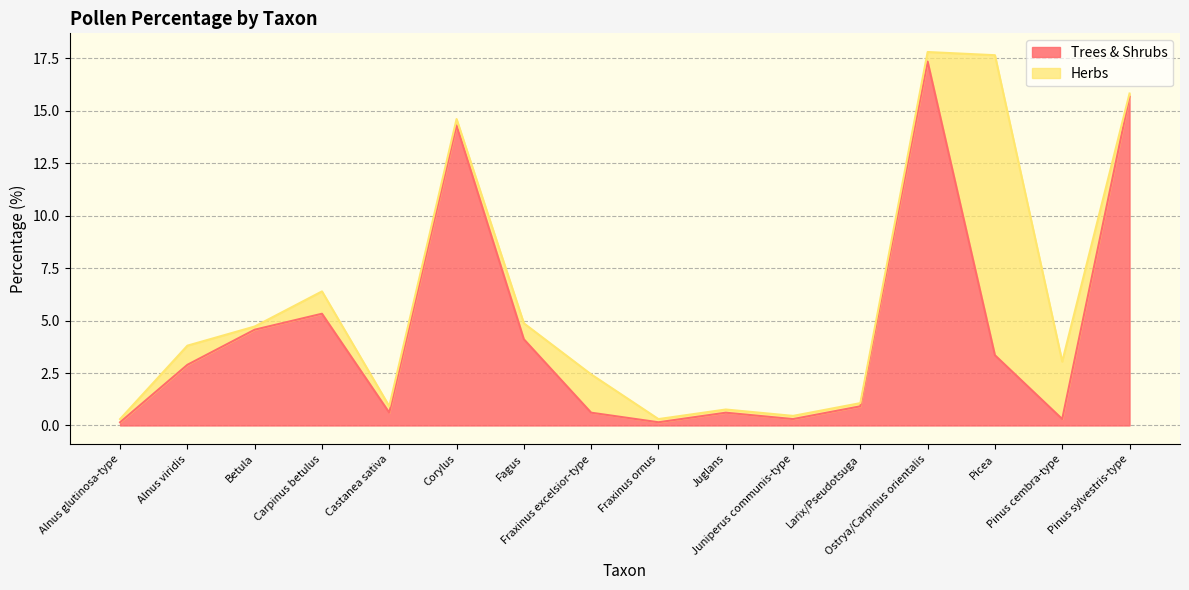

The value at Pinus sylvestris-type is 15.7. True or false?

True